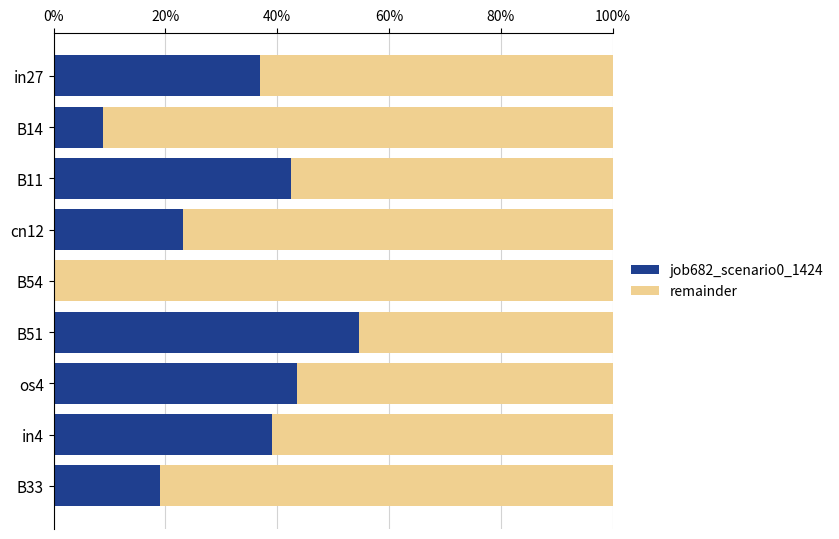

At how many categories does at least one series exceed 0?

9